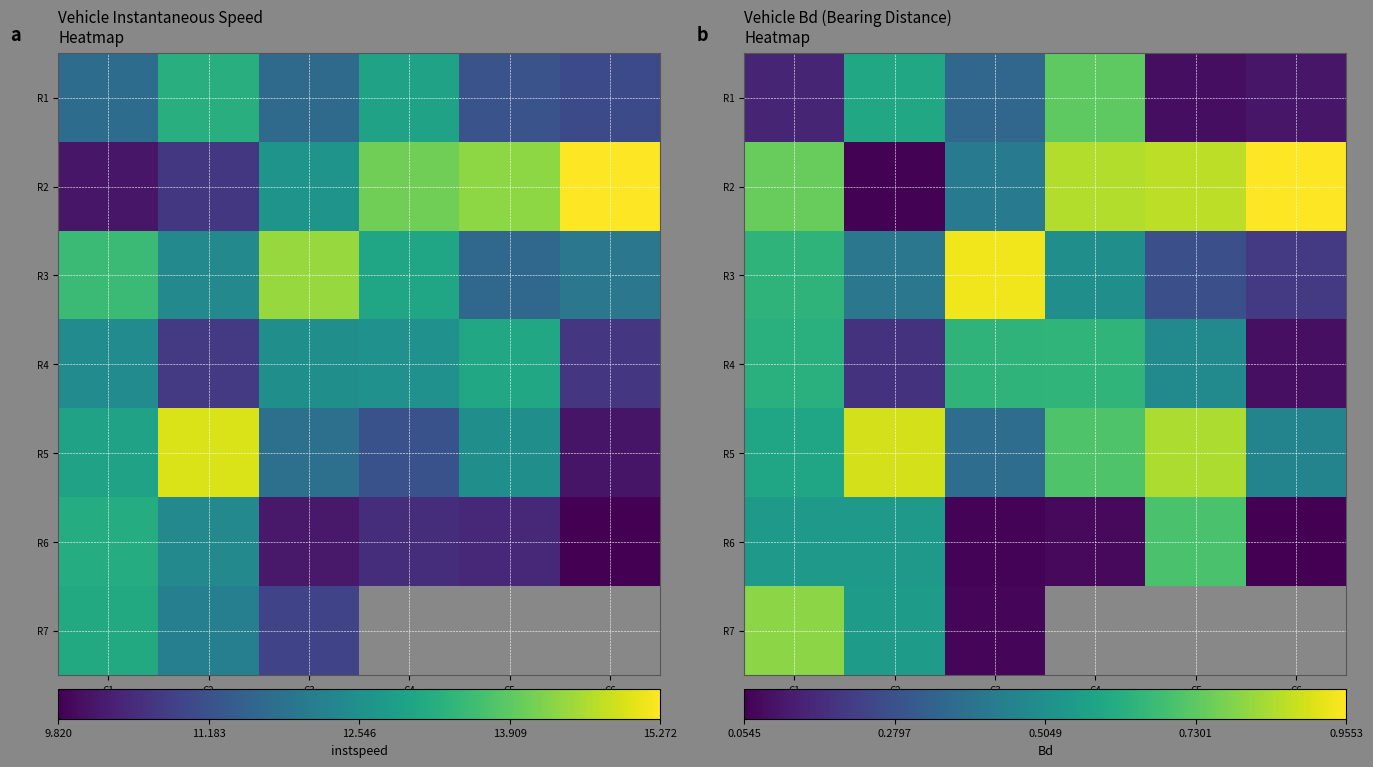

The R6 series shows 0.5 at C2. True or false?

True